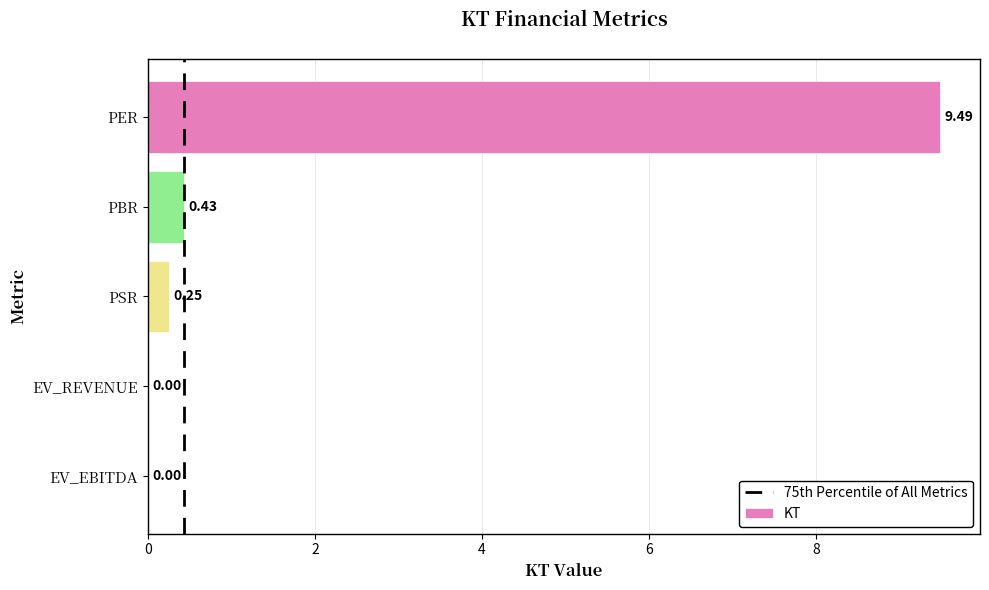

Where is the data nearest to the value 4?

PBR